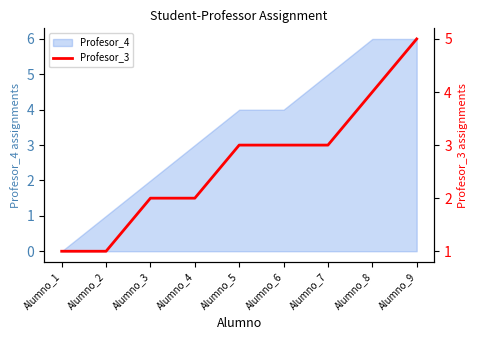

How many lines are shown in the chart?

1